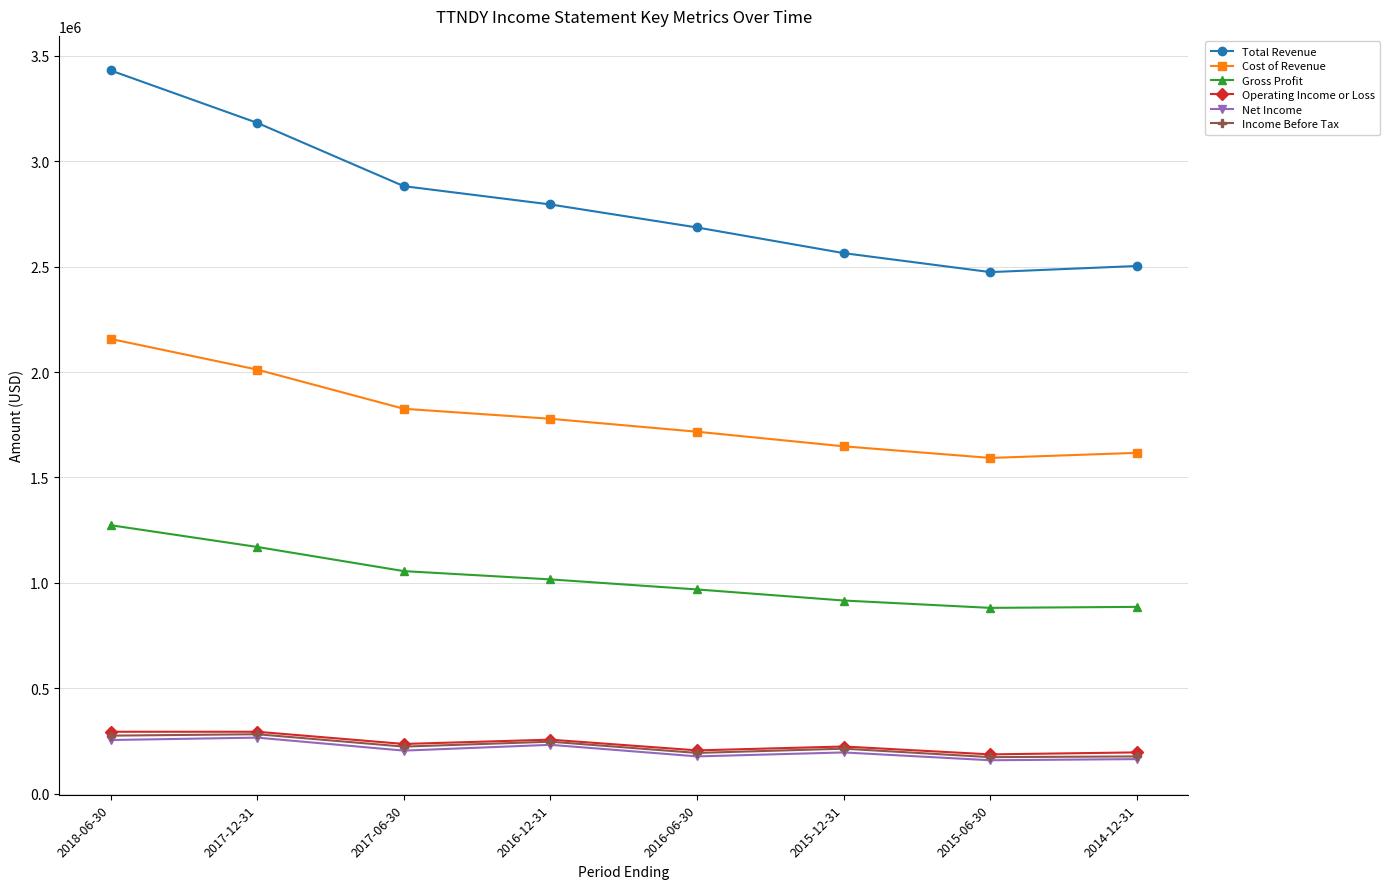

At which category does Total Revenue reach its first local valley?

2015-06-30